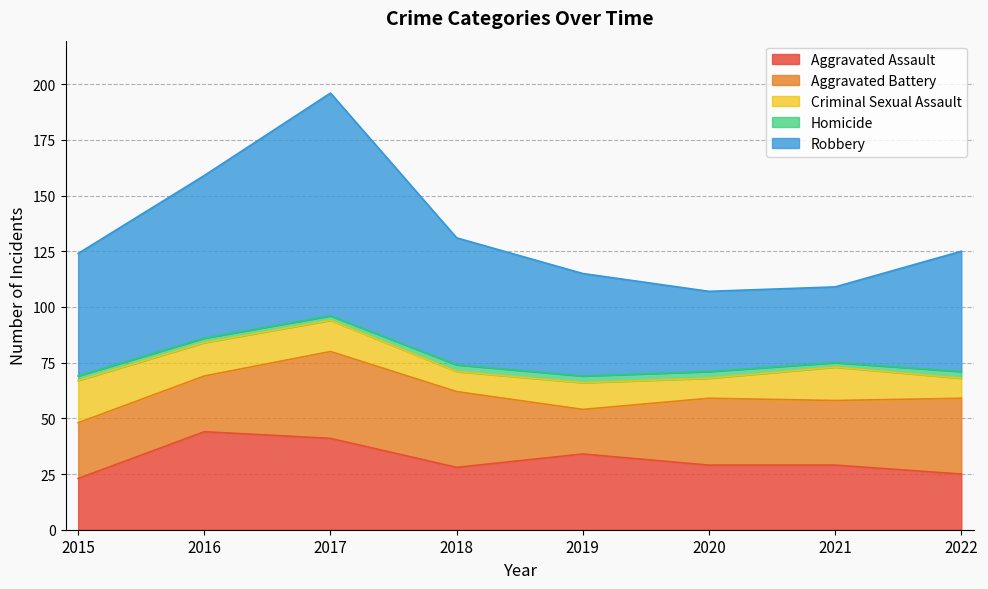

What is the minimum value shown in the chart?

2